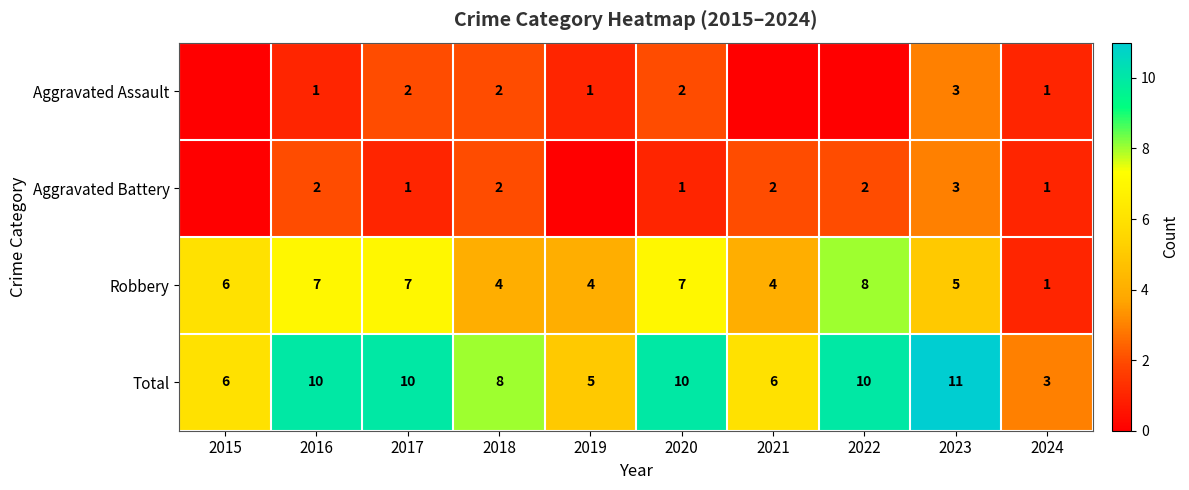

At which label does Total reach its minimum?

2024